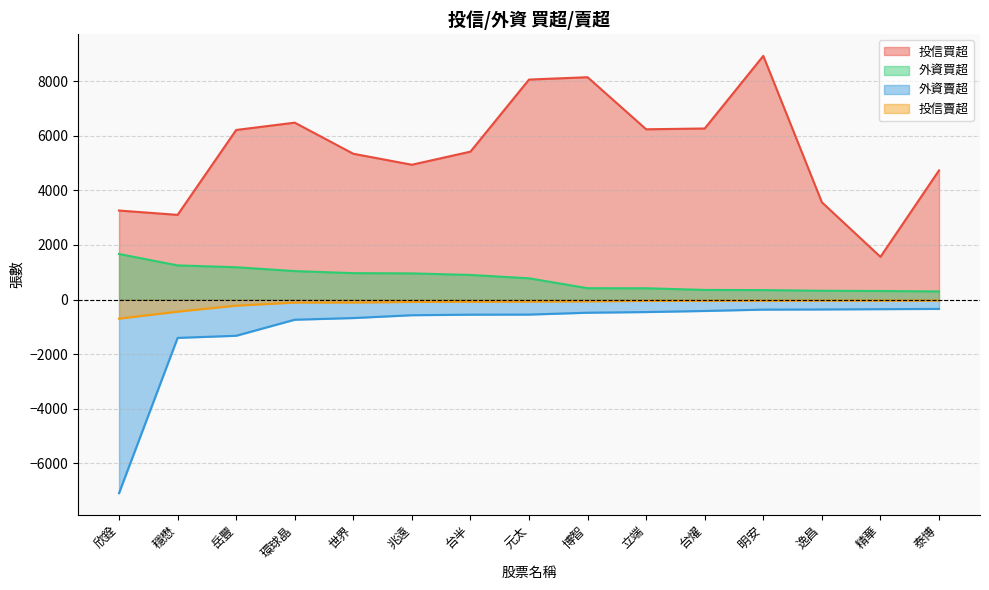

List the labels in order of 投信賣超 value, smallest first.

欣銓, 穩懋, 岳豐, 環球晶, 世界, 兆遠, 台半, 元太, 博智, 立端, 台燿, 明安, 逸昌, 精華, 泰博